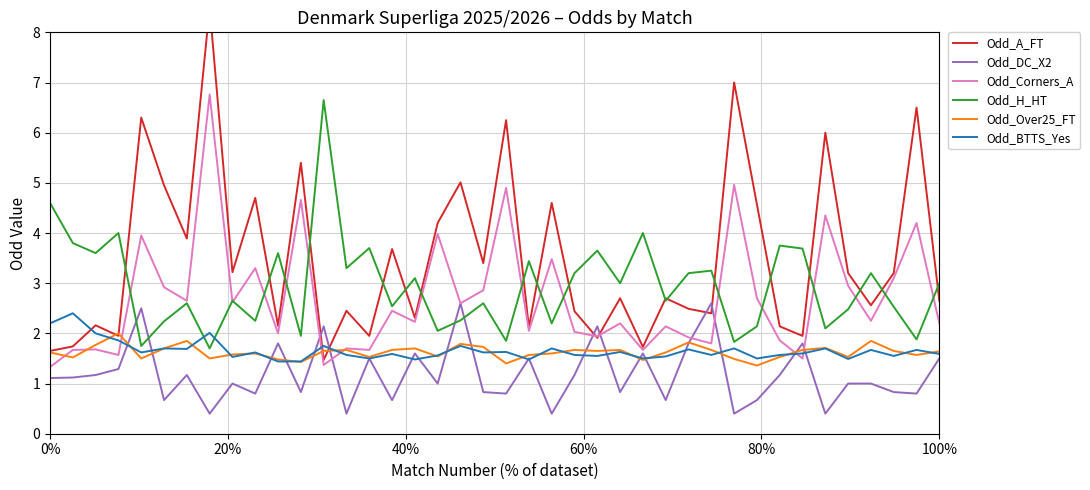

True or false: Odd_Corners_A and Odd_BTTS_Yes cross at least once.

True